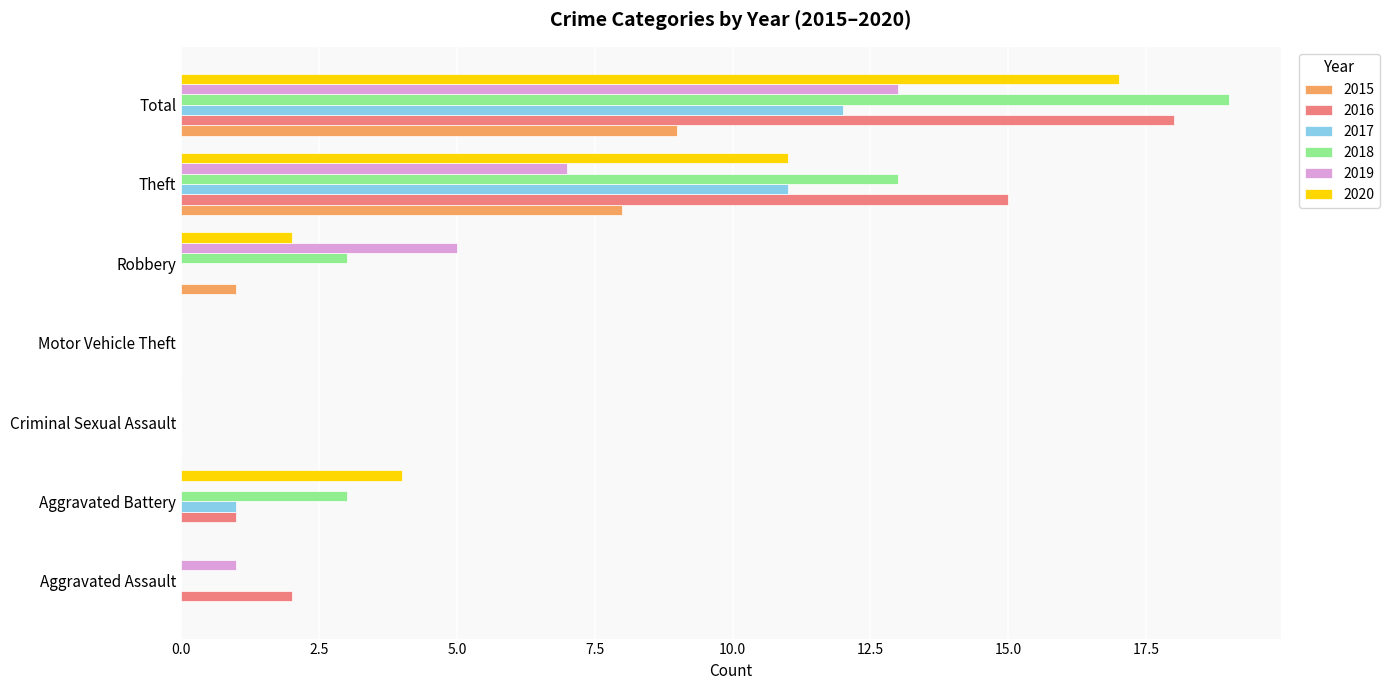

Is the value of 2019 at Aggravated Assault greater than the value of 2015 at Aggravated Assault?

Yes